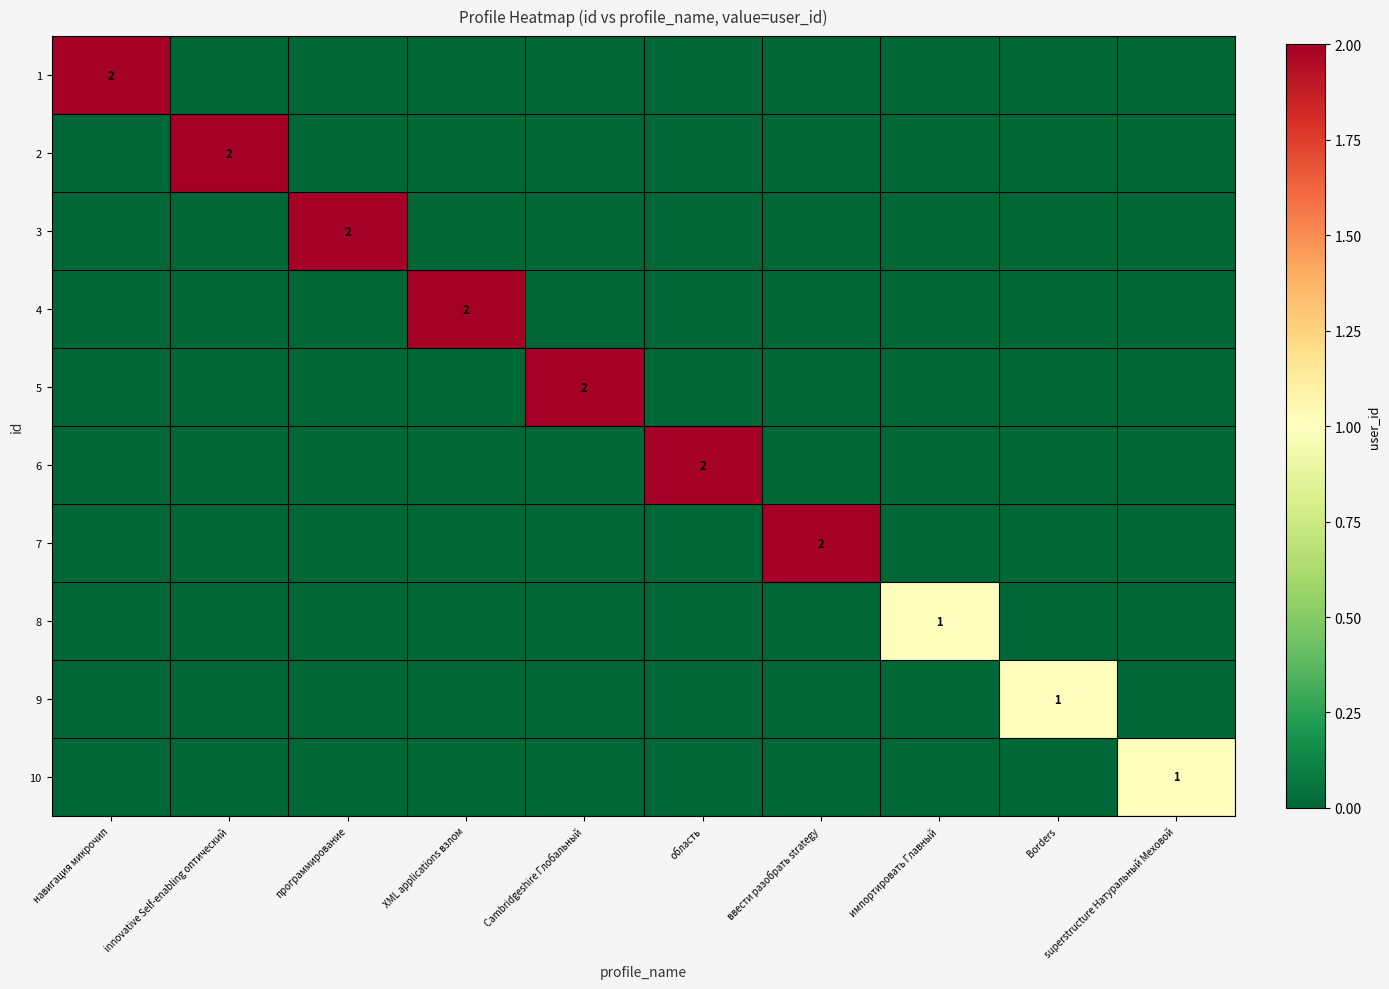

True or false: 5 has a value of 1 at Cambridgeshire Глобальный.

False